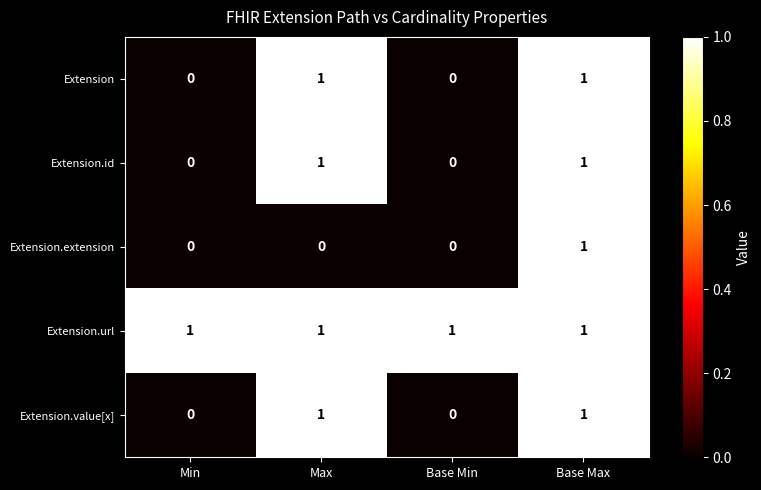

Reading right to left, what are all the values shown in this chart?

Extension: Base Max=1	Base Min=0	Max=1	Min=0
Extension.id: Base Max=1	Base Min=0	Max=1	Min=0
Extension.extension: Base Max=1	Base Min=0	Max=0	Min=0
Extension.url: Base Max=1	Base Min=1	Max=1	Min=1
Extension.value[x]: Base Max=1	Base Min=0	Max=1	Min=0